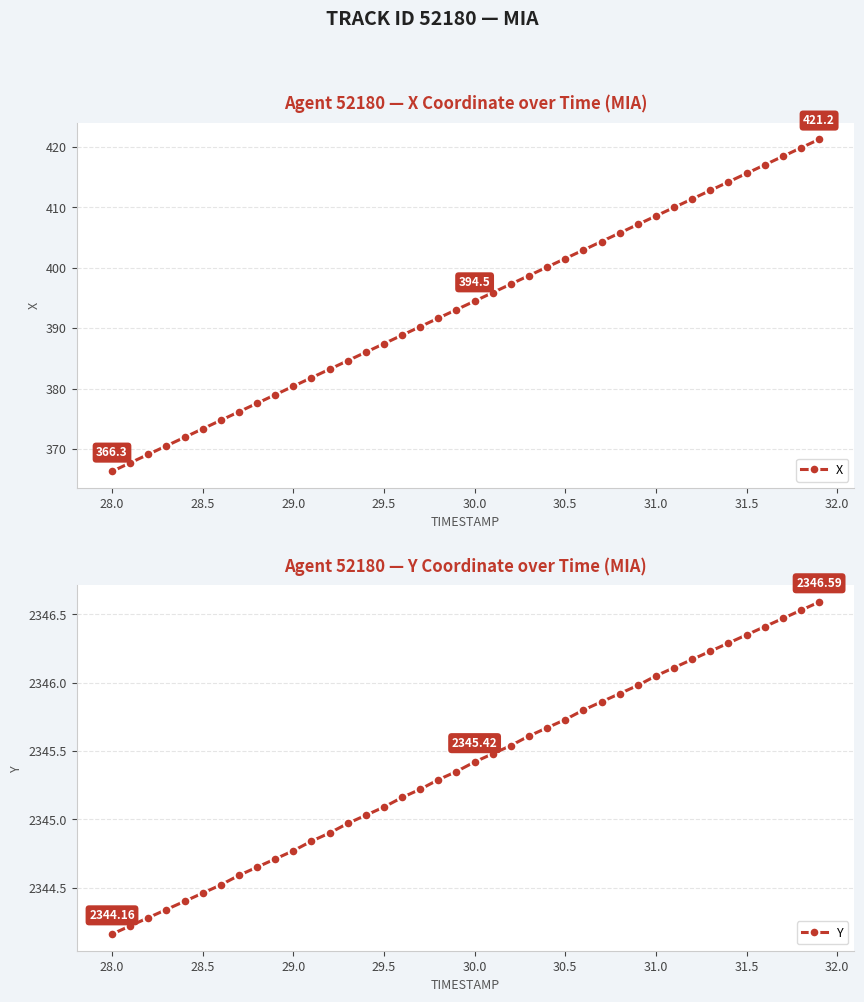

What is the highest value of the X series?

421.2